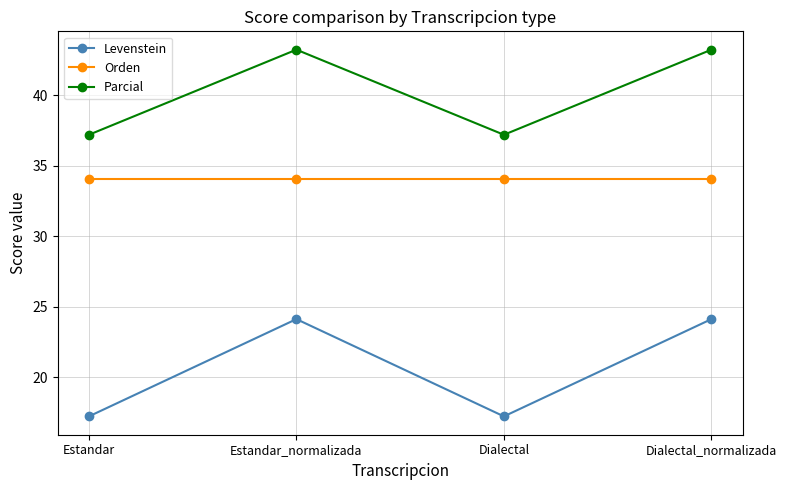

Which series has the largest total across all categories?

Parcial